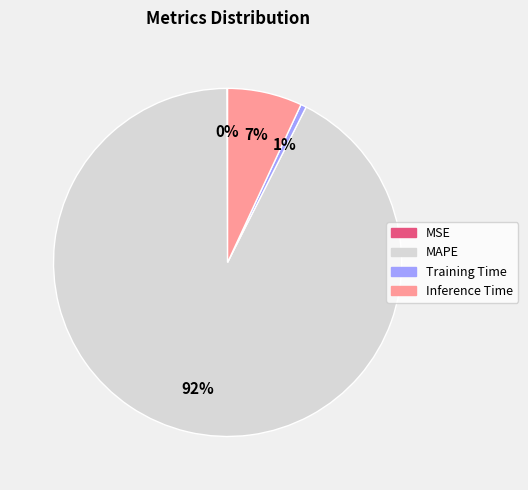

True or false: Training Time accounts for 1% of the total.

True